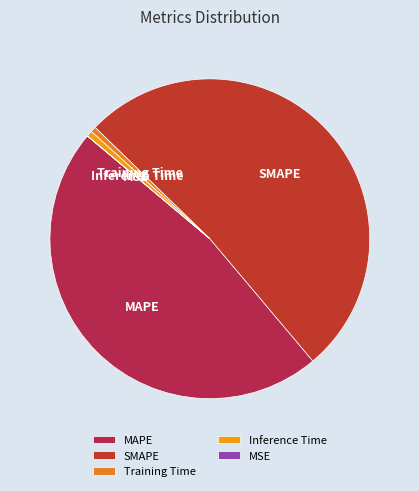

True or false: Inference Time accounts for 1% of the total.

True